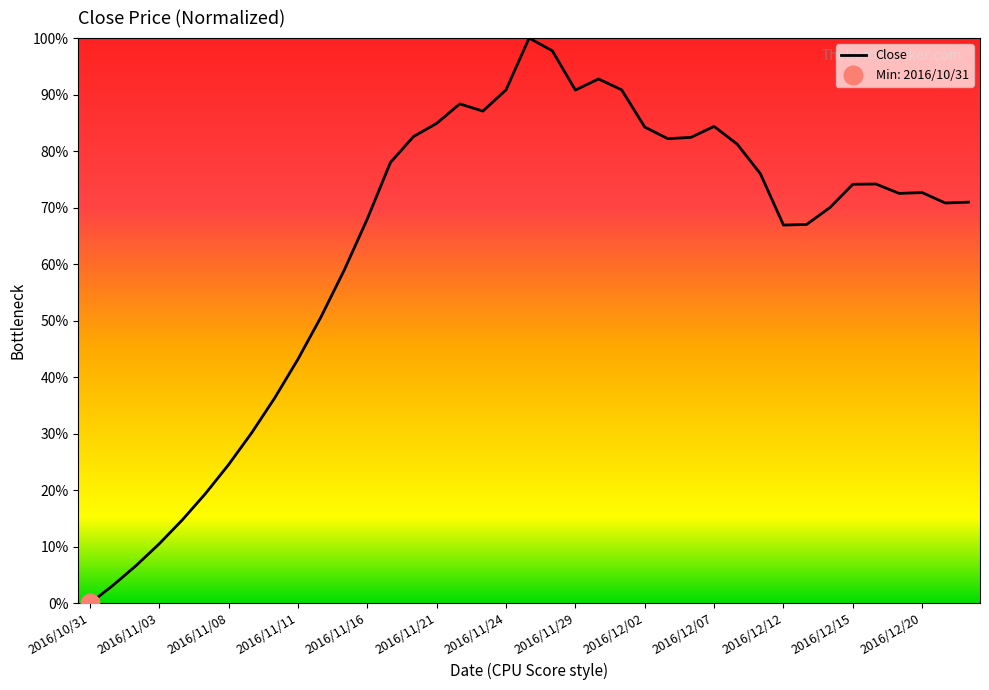

How many lines are shown in the chart?

1